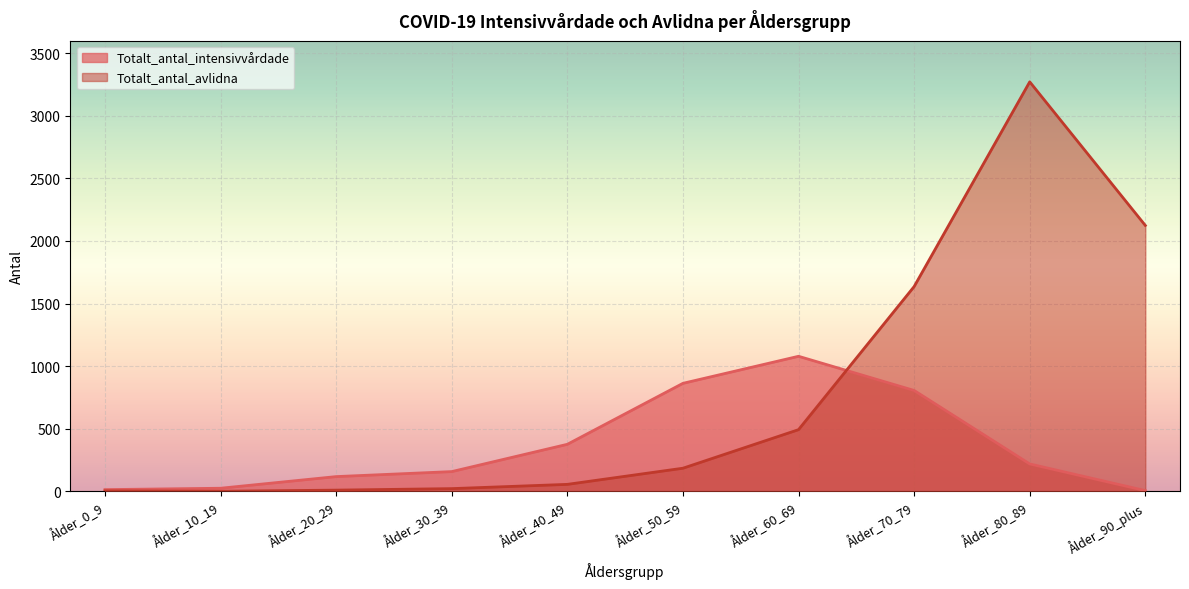

List the series in order of their overall mean, highest first.

Totalt_antal_avlidna, Totalt_antal_intensivvårdade